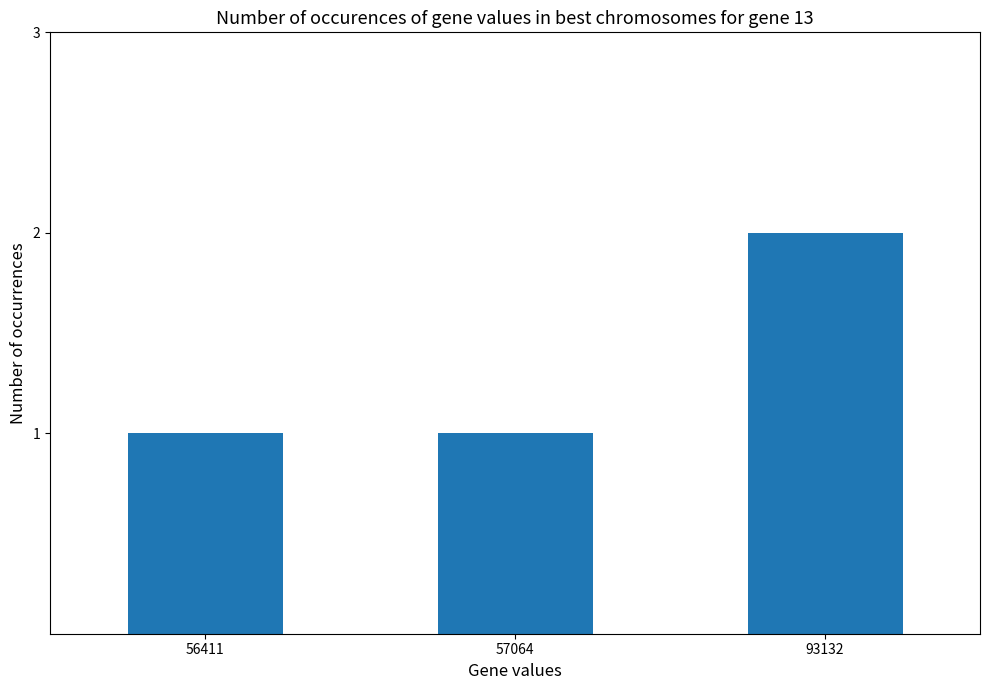

True or false: the data shows 1 at 93132.

False